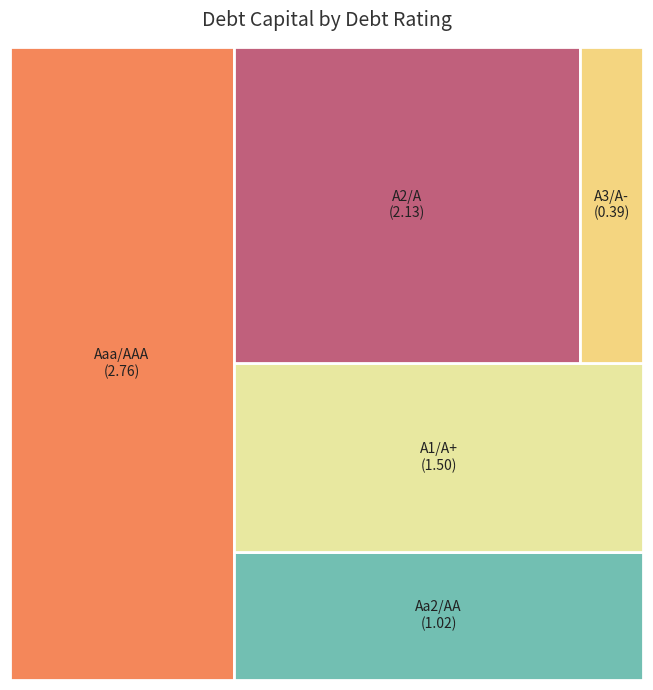

Does A3/A- account for over 50% of the chart?

No